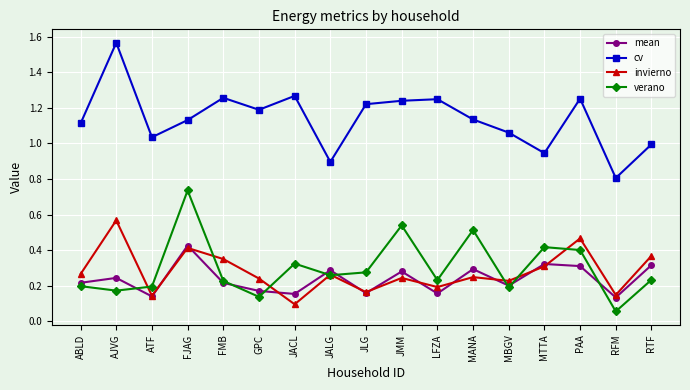

At which category does verano reach its first local valley?

AJVG